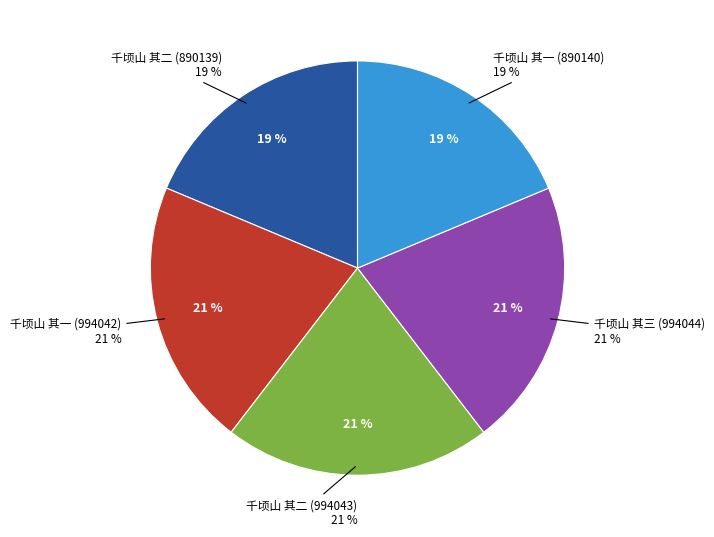

How many slices are in this pie chart?

5